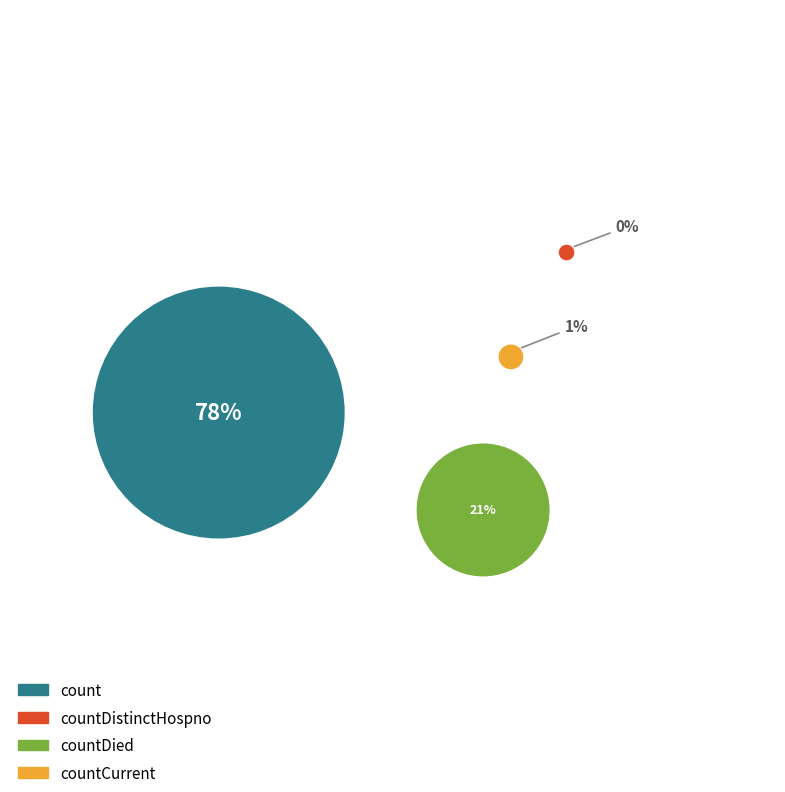

To the nearest percent, what is the combined percentage of countCurrentSuspected and countCurrent?

1%